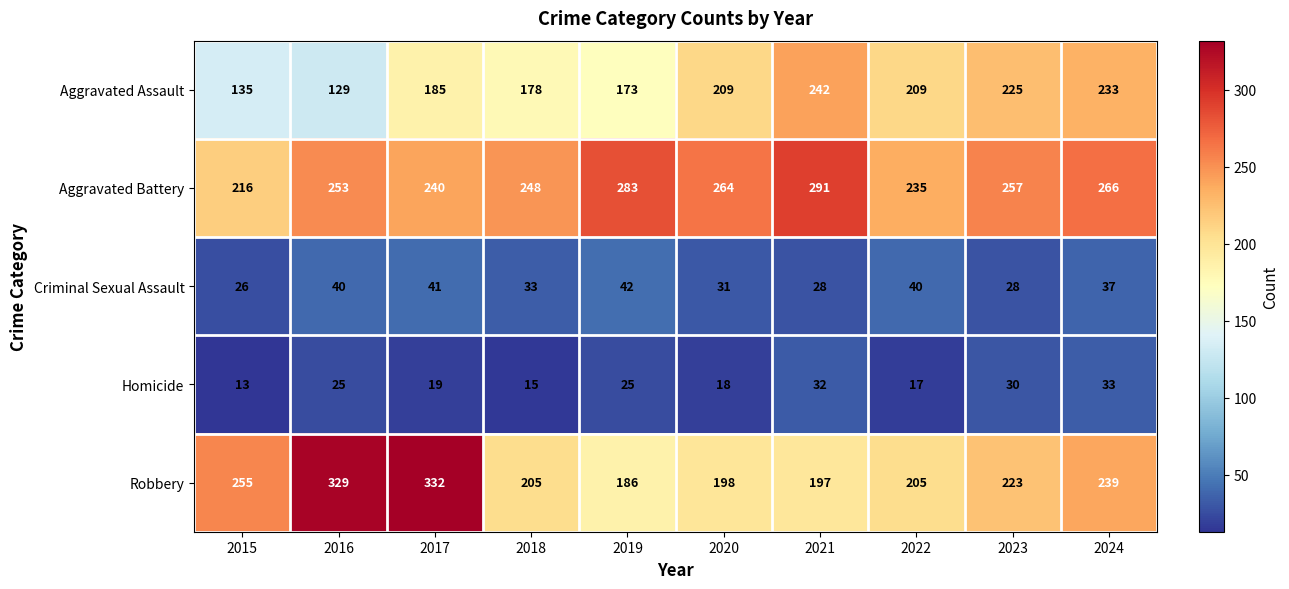

At how many categories does at least one series exceed 55?

10